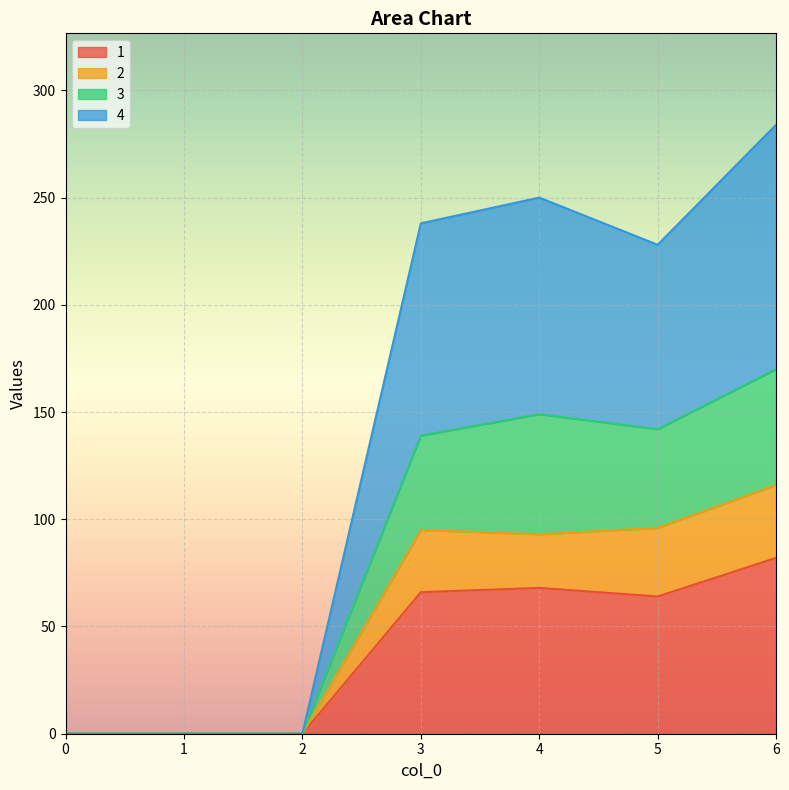

How many data points in 4 are less than 228?

3